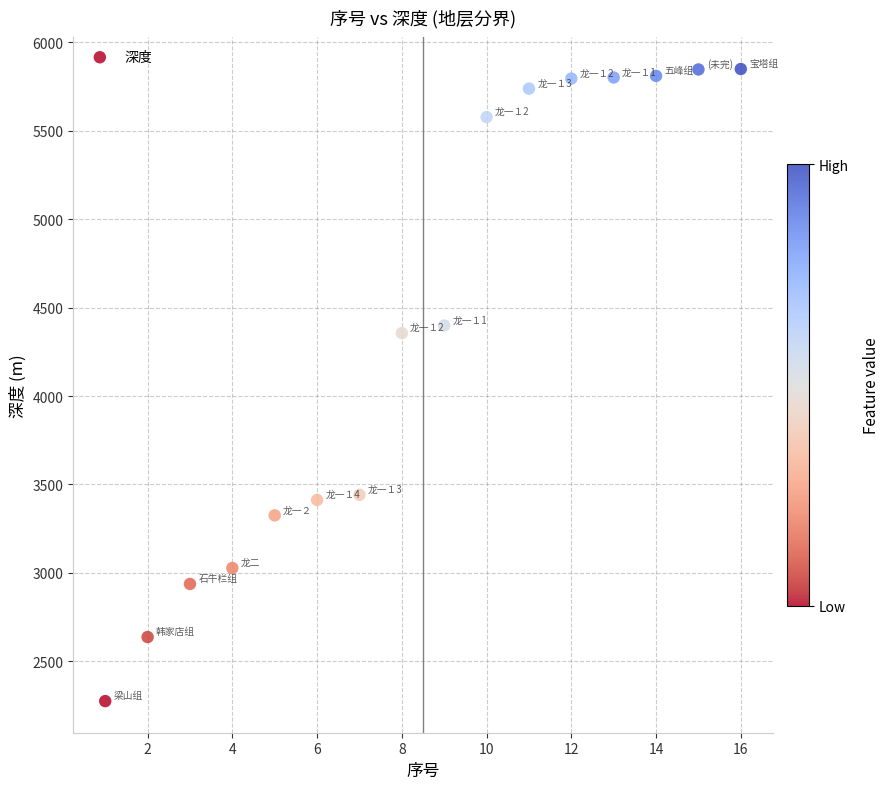

What is the range of Y values (max minus min)?

3576.0